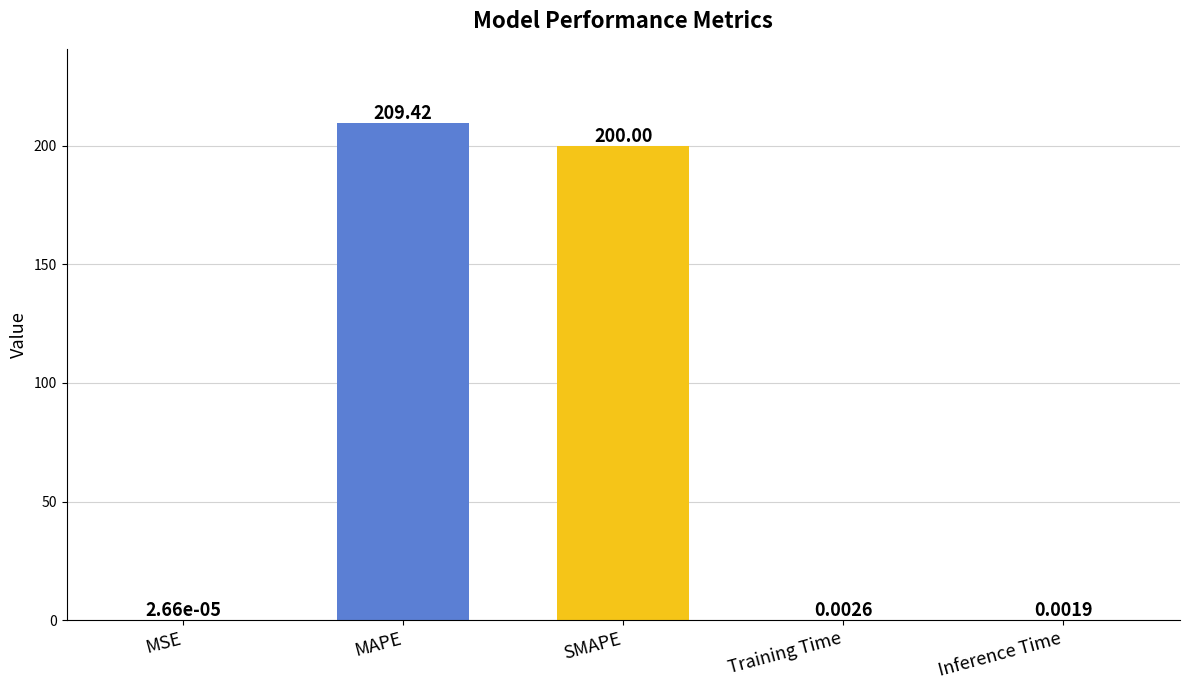

Which category has the highest value across all series?

MAPE